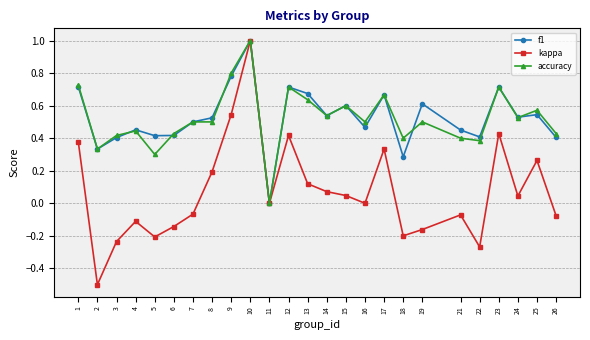

Which category has the highest value across all series?

10